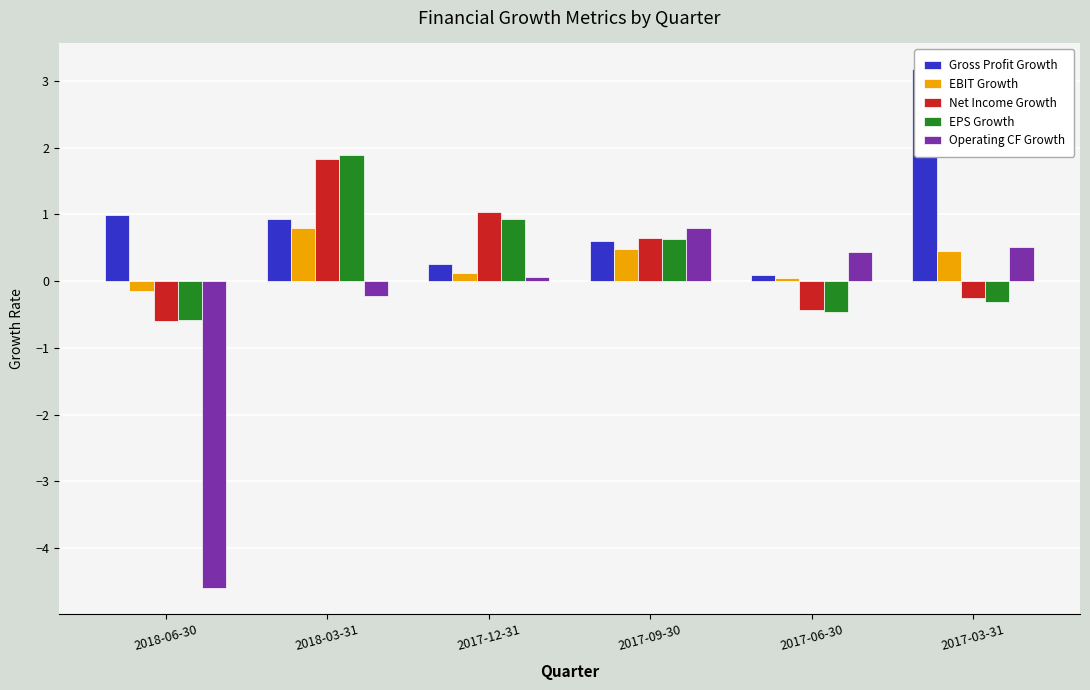

Reading right to left, list all the values displayed in this chart.

Gross Profit Growth: 3.2	0.1	0.6	0.2	0.9	1.0
EBIT Growth: 0.5	0.0	0.5	0.1	0.8	-0.1
Net Income Growth: -0.2	-0.4	0.6	1.0	1.8	-0.6
EPS Growth: -0.3	-0.5	0.6	0.9	1.9	-0.6
Operating CF Growth: 0.5	0.4	0.8	0.1	-0.2	-4.6